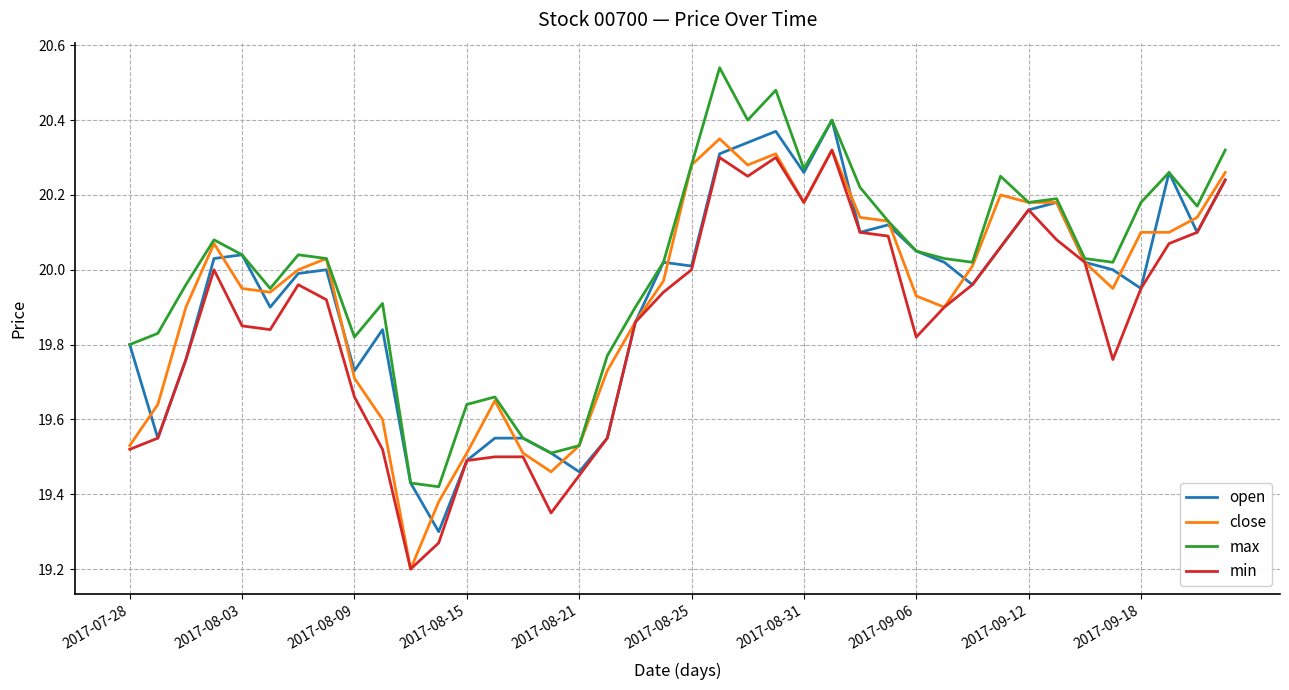

Which series has the largest total across all categories?

max